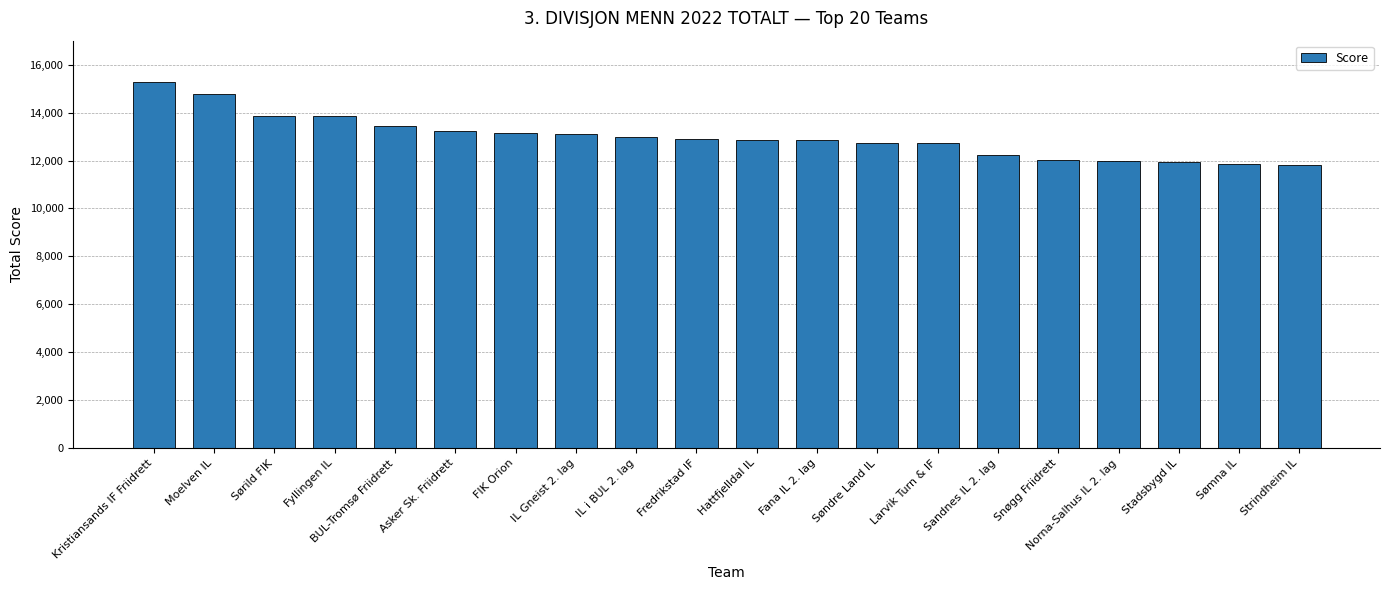

True or false: the data shows 12728 at Søndre Land IL.

True